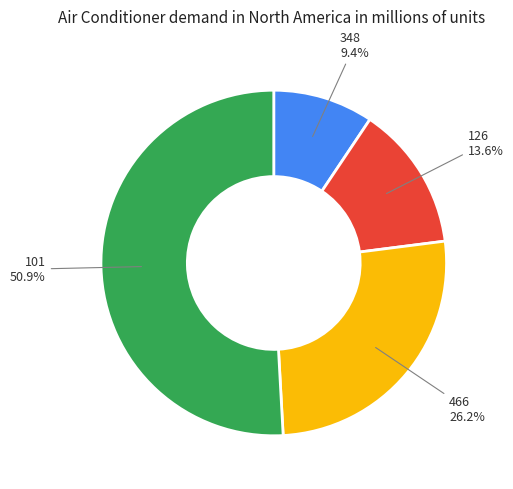

Do 466 and 126 together represent more than half of the pie?

No